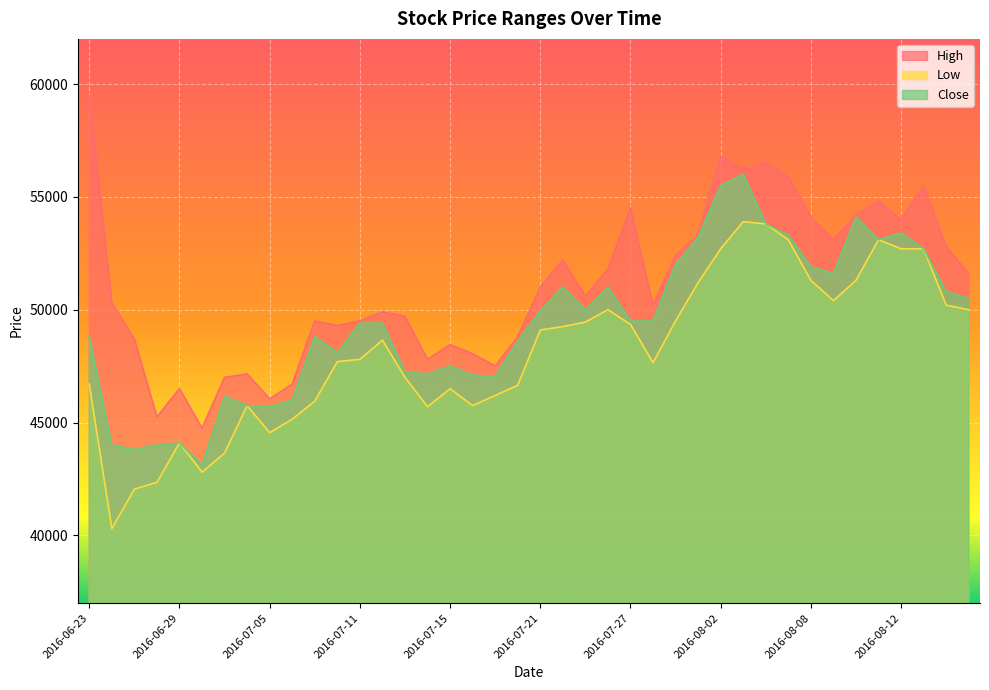

True or false: Low and High intersect in this chart.

False